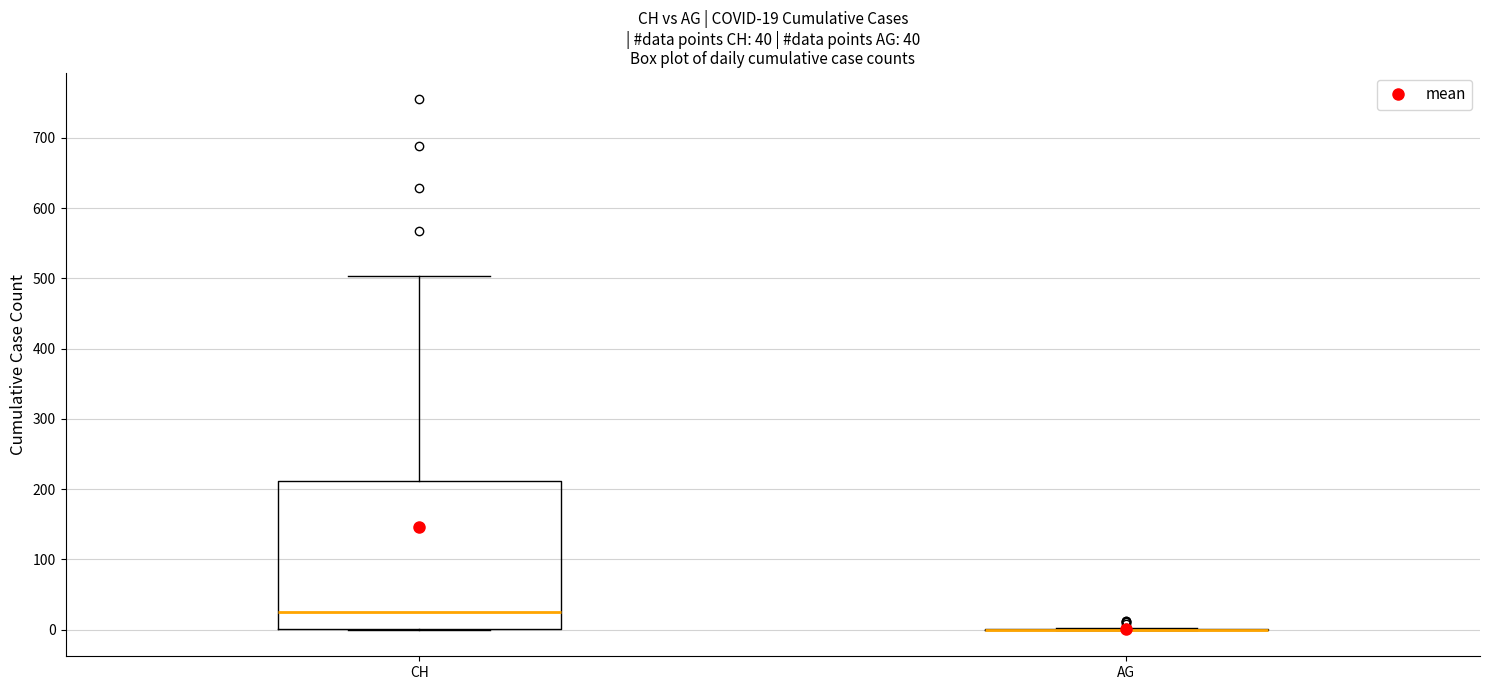

Which box is the tallest, from its lower edge to its upper edge?

CH